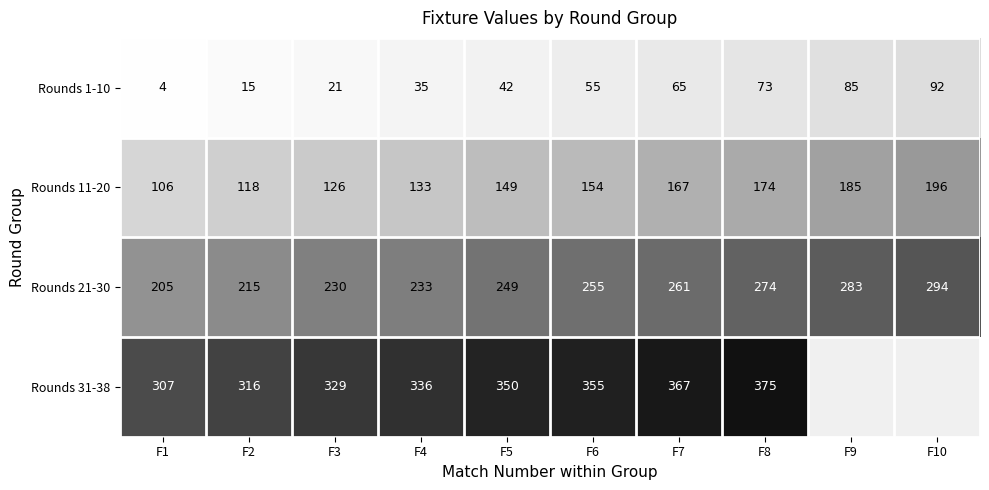

At how many categories does at least one series exceed 271?

10